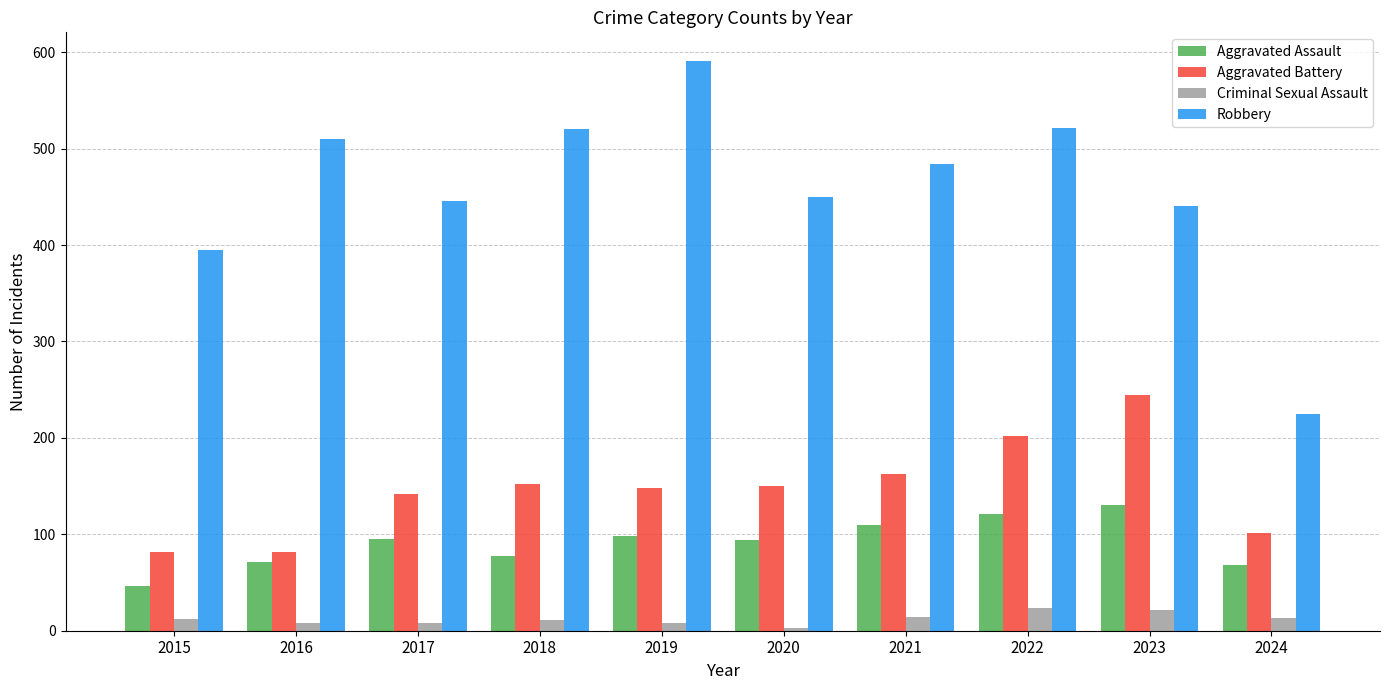

The Aggravated Battery series shows 38 at 2019. True or false?

False